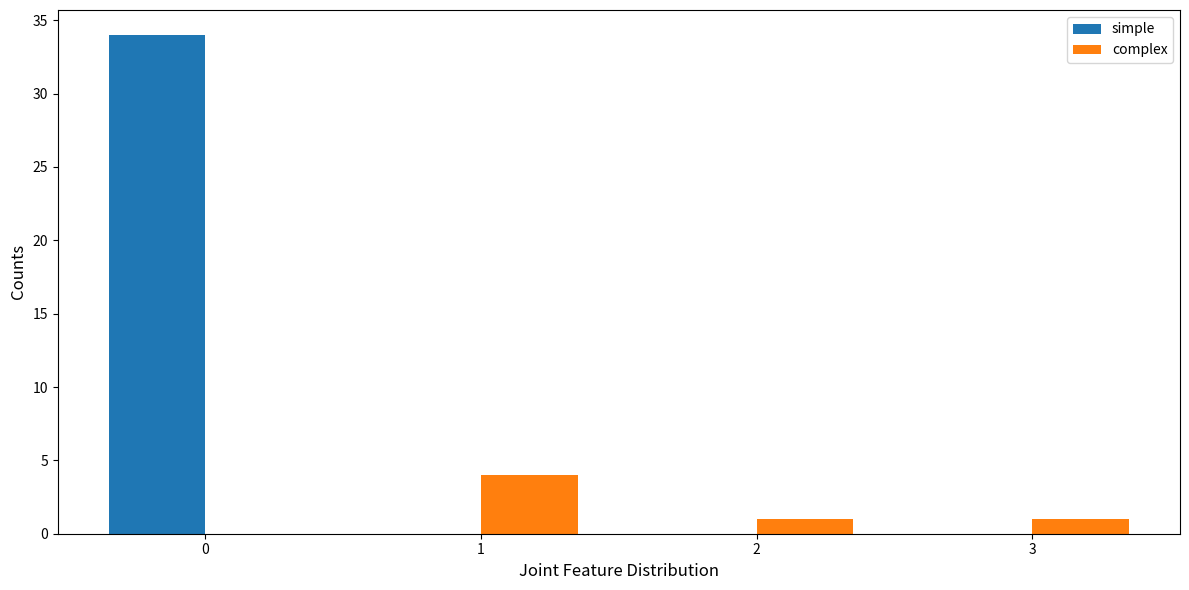

True or false: simple has a value of 0 at 3.

True